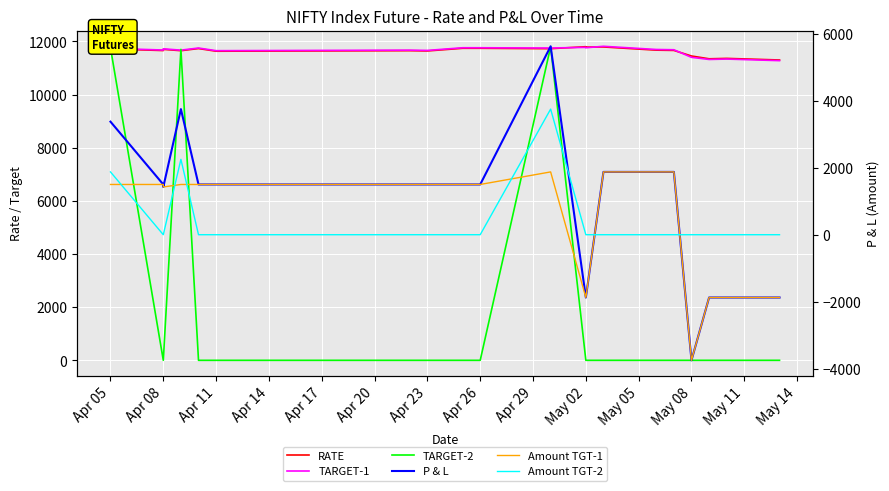

True or false: RATE and Amount TGT-2 cross at least once.

False